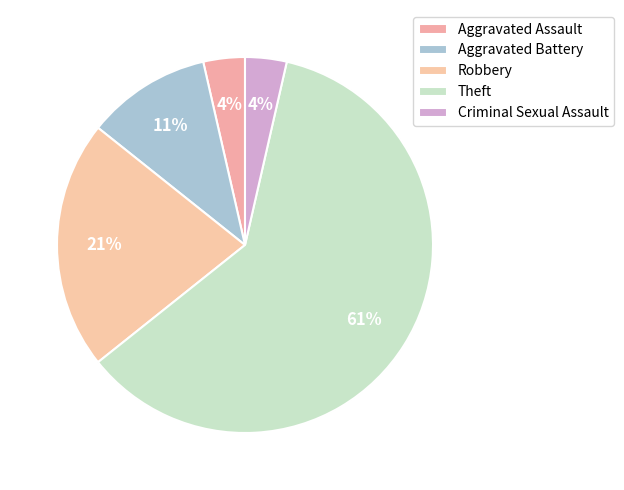

Which has a higher value, Aggravated Assault or Aggravated Battery?

Aggravated Battery